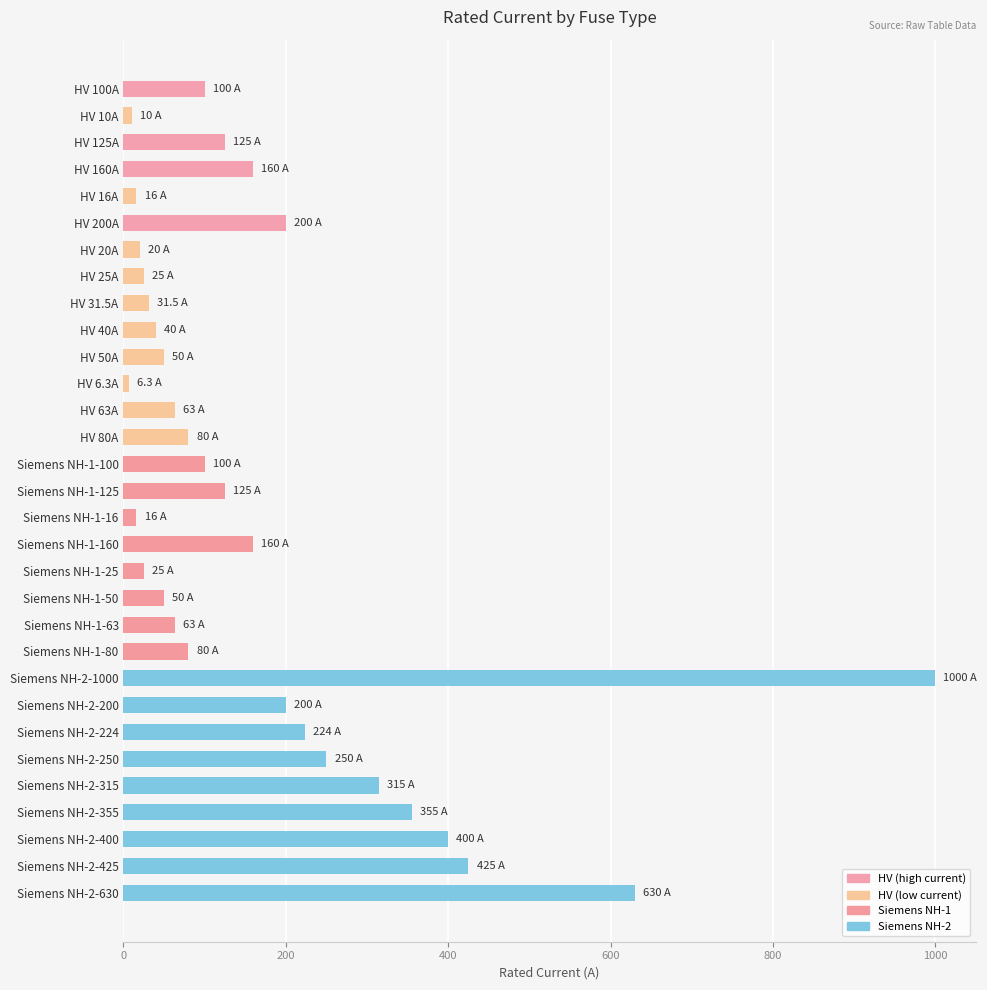

What is the change in value from Siemens NH-2-355 to Siemens NH-2-400?

+45.0